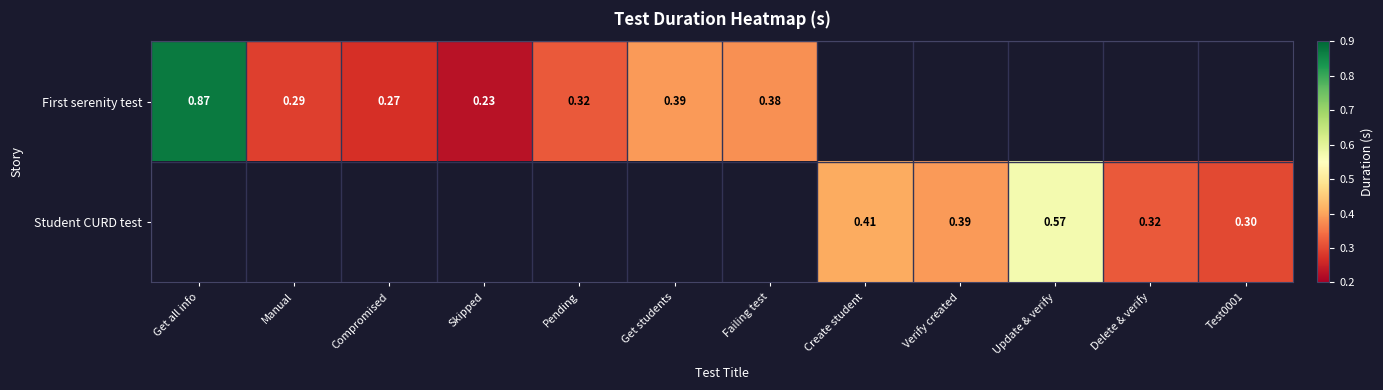

Which label corresponds to the smallest value in the chart?

Skipped